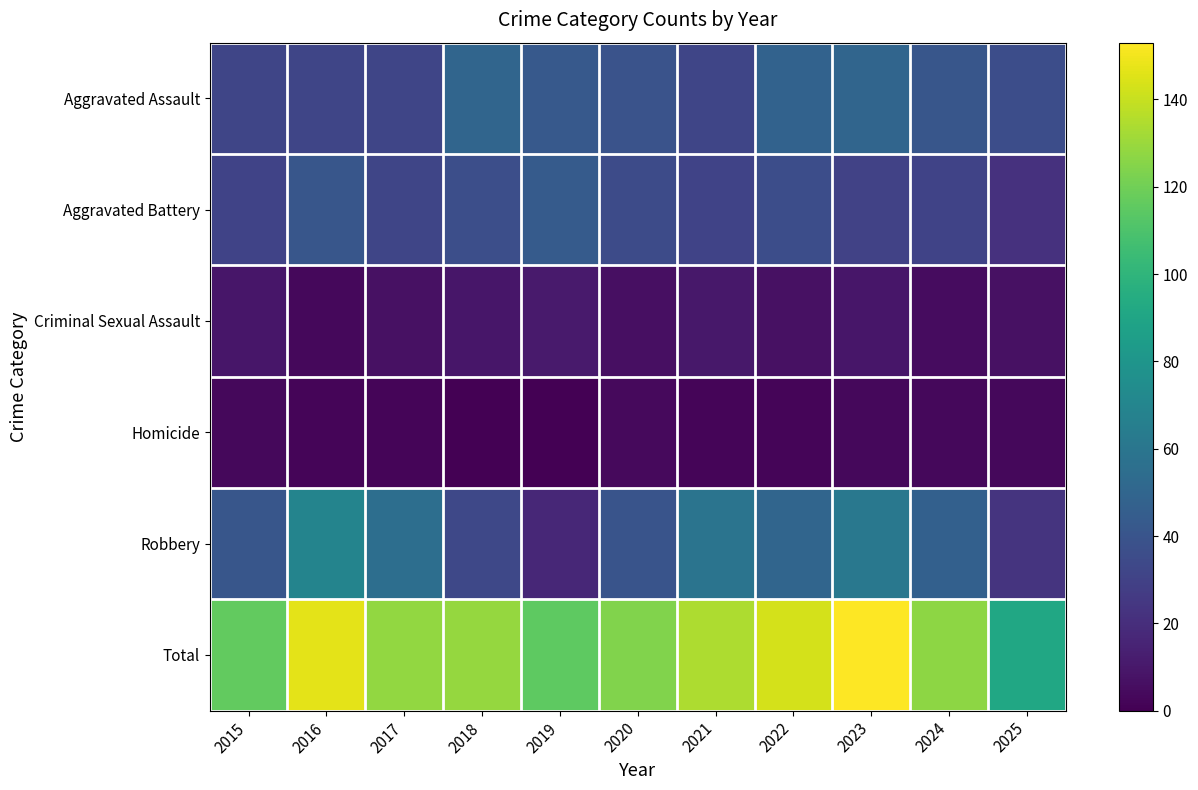

Reading left to right, what are all the values shown in this chart?

Aggravated Assault: 2015=32	2016=32	2017=32	2018=50	2019=43	2020=39	2021=32	2022=48	2023=50	2024=41	2025=36
Aggravated Battery: 2015=31	2016=41	2017=32	2018=37	2019=44	2020=35	2021=31	2022=36	2023=30	2024=31	2025=22
Criminal Sexual Assault: 2015=9	2016=3	2017=7	2018=9	2019=11	2020=6	2021=10	2022=7	2023=9	2024=5	2025=7
Homicide: 2015=3	2016=2	2017=2	2018=0	2019=0	2020=4	2021=2	2022=2	2023=3	2024=3	2025=3
Robbery: 2015=41	2016=69	2017=55	2018=33	2019=17	2020=40	2021=59	2022=50	2023=61	2024=47	2025=23
Total: 2015=116	2016=147	2017=128	2018=129	2019=115	2020=124	2021=134	2022=143	2023=153	2024=127	2025=91